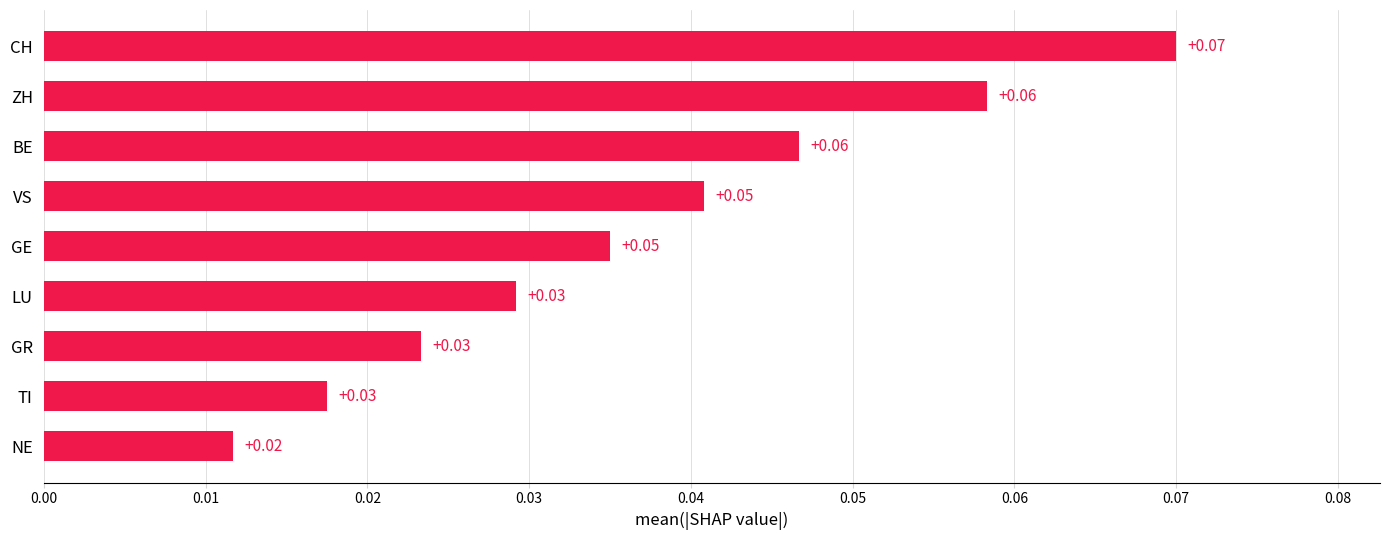

Are the bars horizontal?

Yes